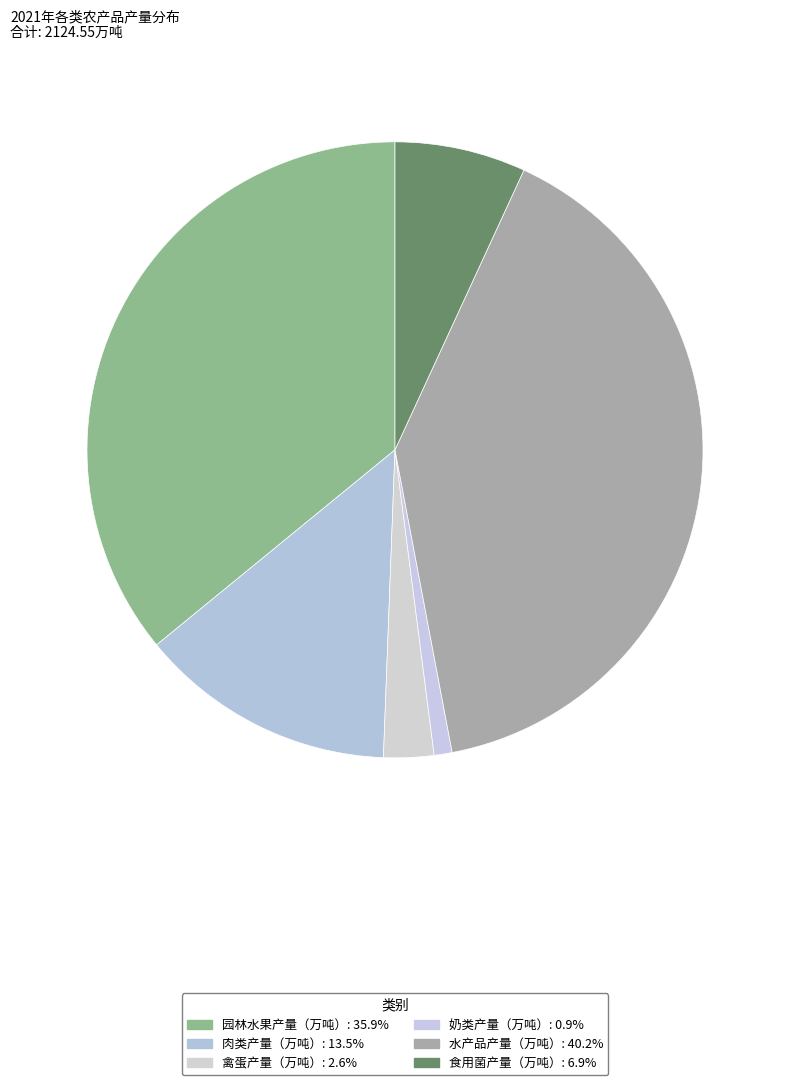

To the nearest percent, what portion does 肉类产量（万吨） represent?

13%